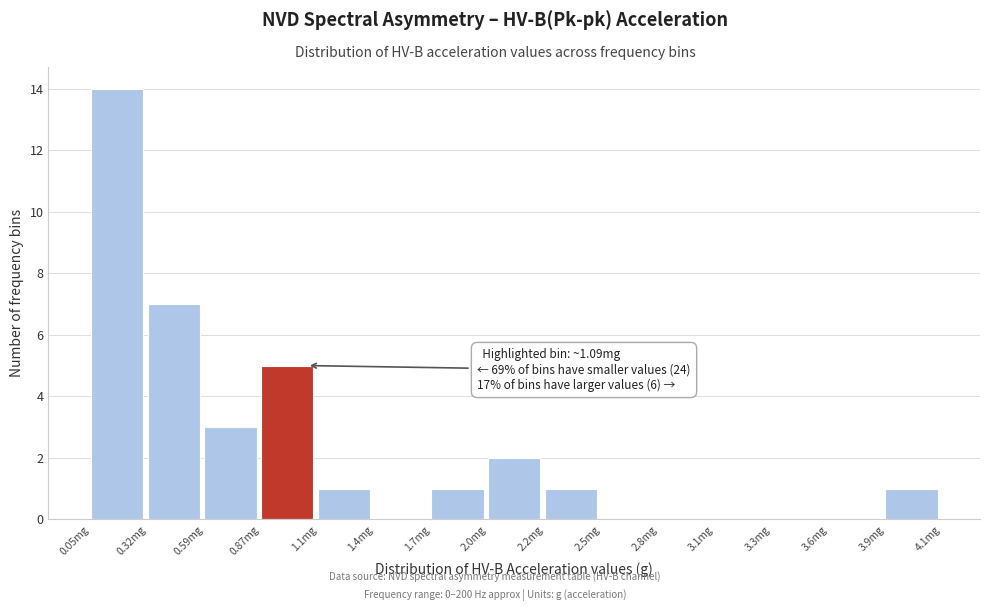

Reading right to left, list all the values displayed in this chart.

3.9mg=1	3.6mg=0	3.3mg=0	3.1mg=0	2.8mg=0	2.5mg=0	2.2mg=1	2.0mg=2	1.7mg=1	1.4mg=0	1.1mg=1	0.87mg=5	0.59mg=3	0.32mg=7	0.05mg=14